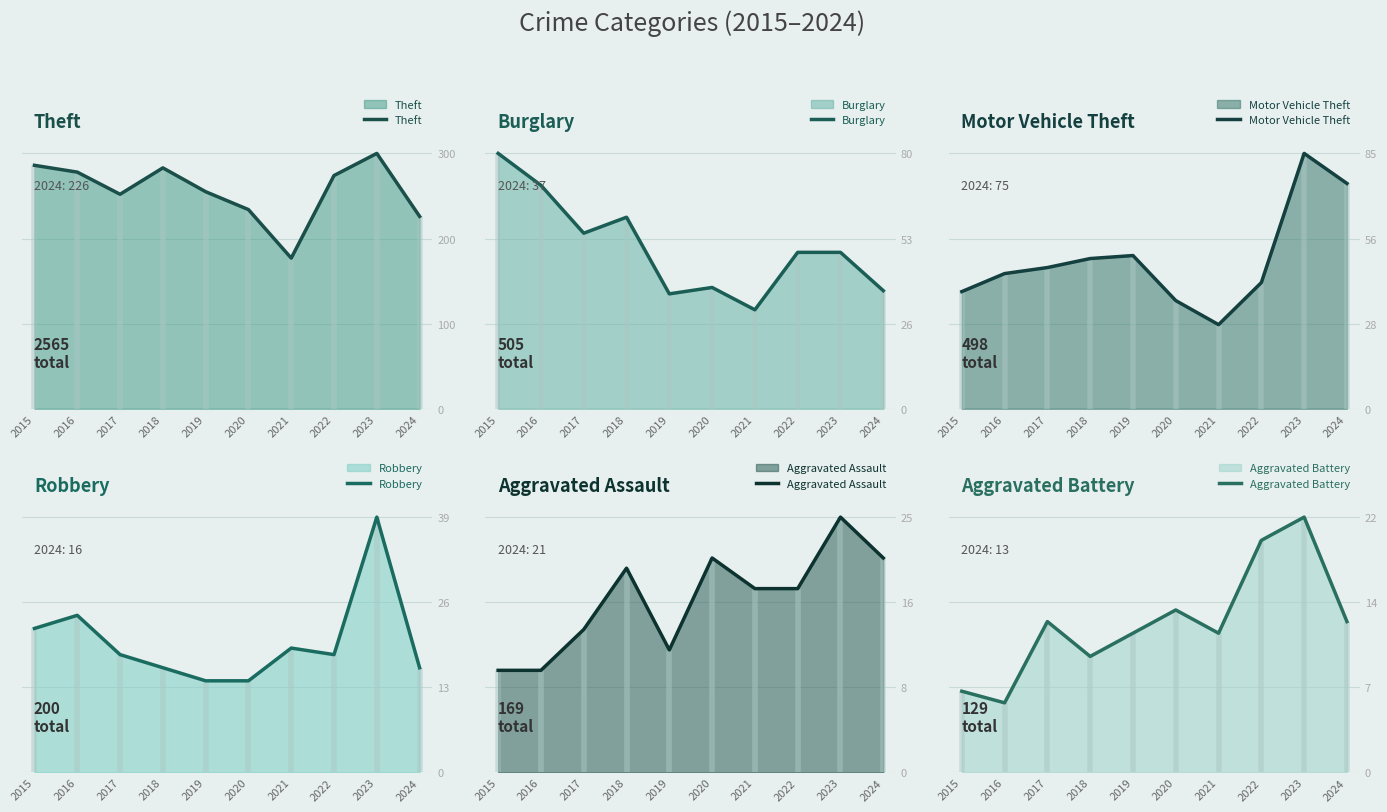

What is the value of the Burglary point at the 6th from the left?

38